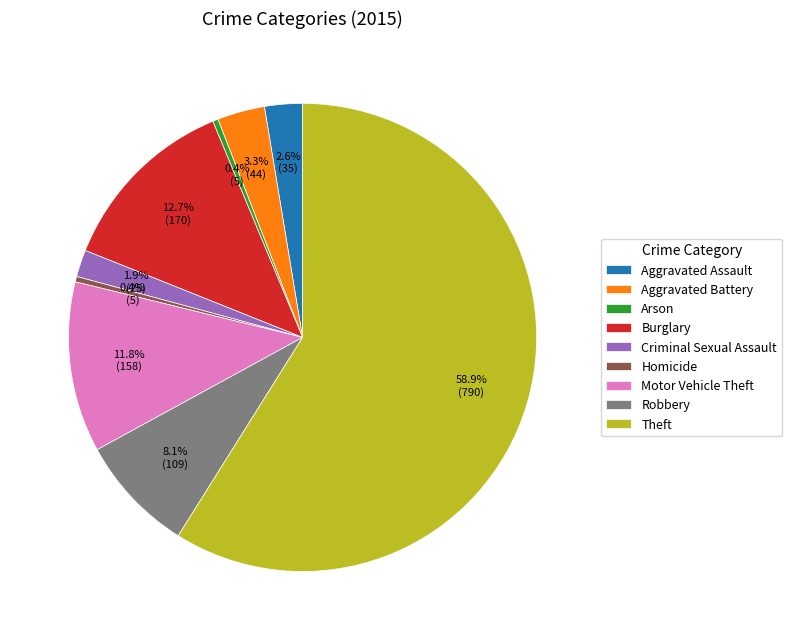

Which category has the biggest portion of the pie?

Theft